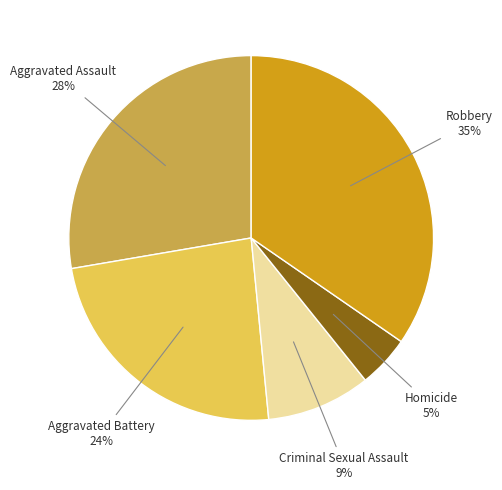

To the nearest percent, what is the combined percentage of Homicide and Criminal Sexual Assault?

14%